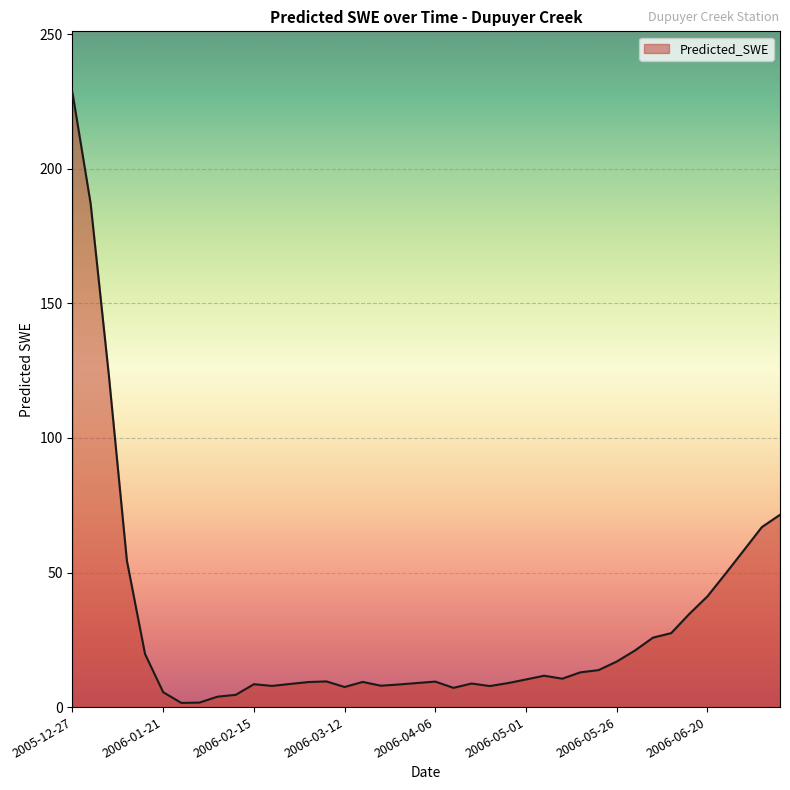

What is the maximum value shown in the chart?

228.3